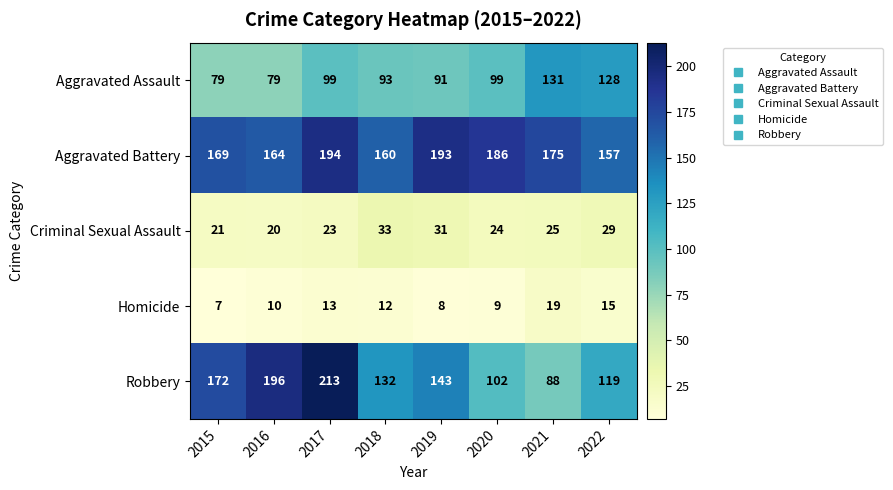

What is the spread (max minus min) of values at 2019?

185